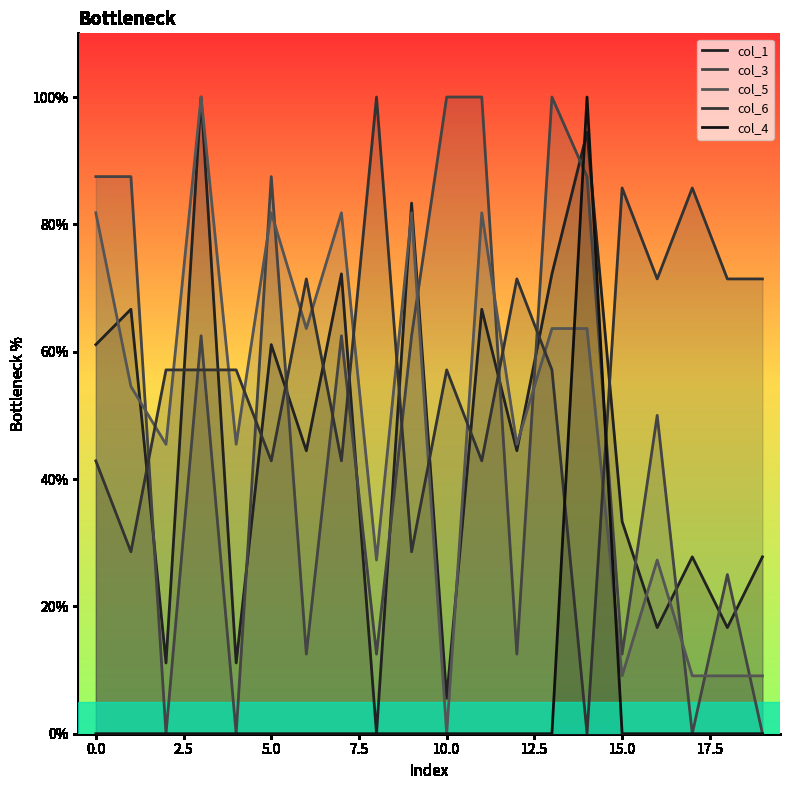

What is the difference between the col_3 values at 11 and 12?

87.5